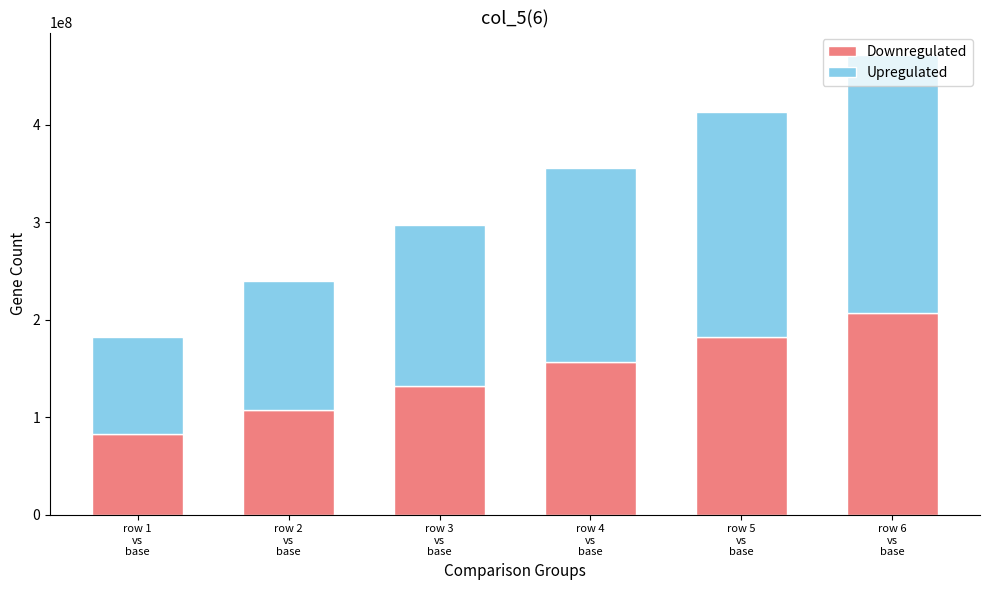

What is the difference between the second highest and minimum values in the Downregulated series?

99197702